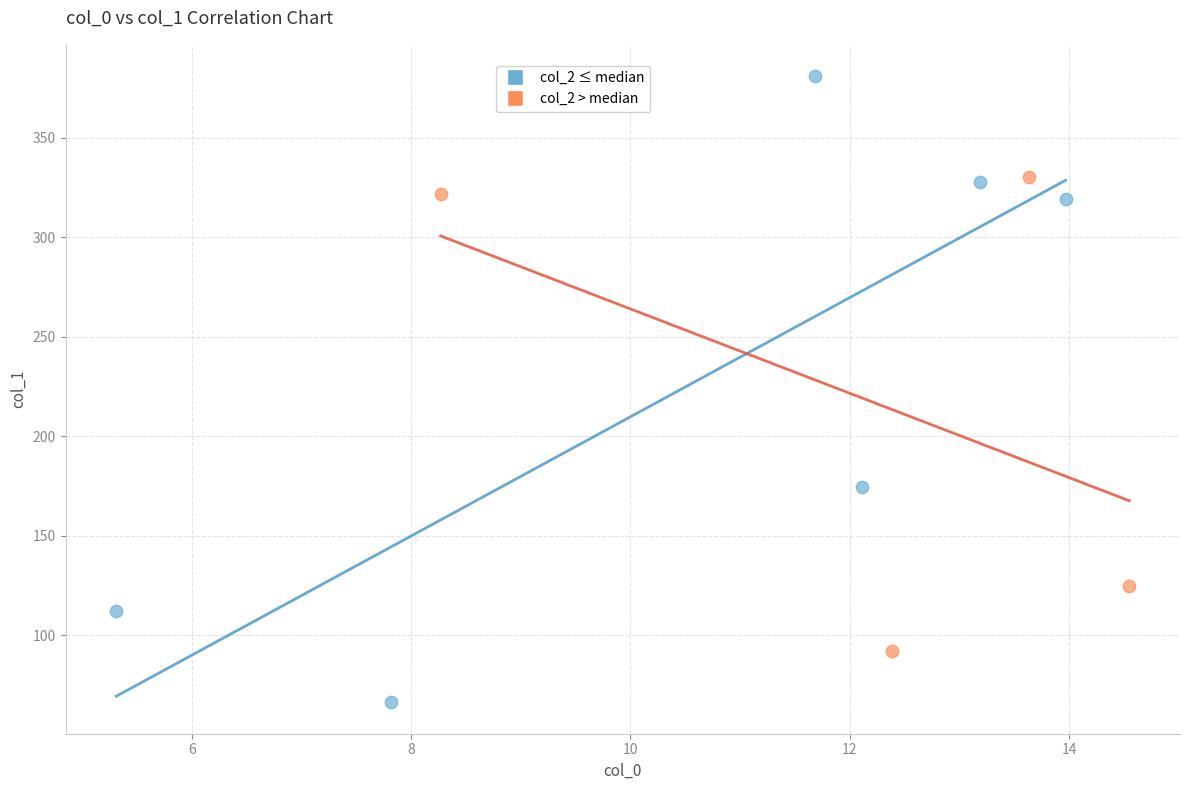

Which series contains the highest Y value?

col_2 ≤ median